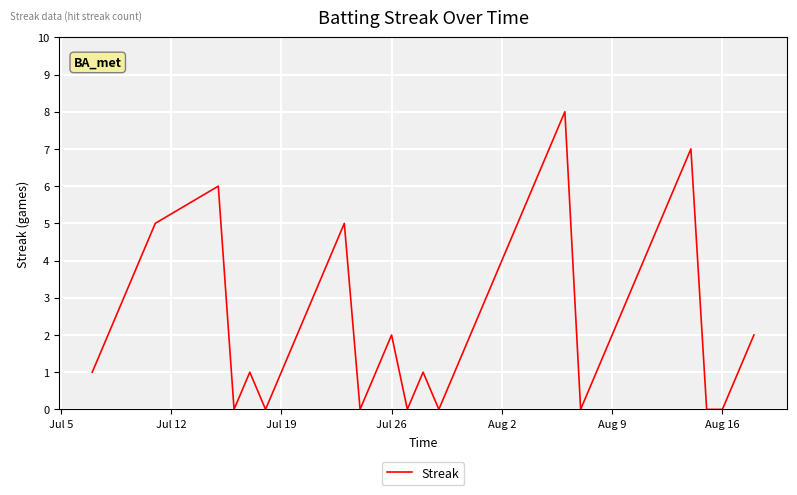

What is the maximum value shown in the chart?

8